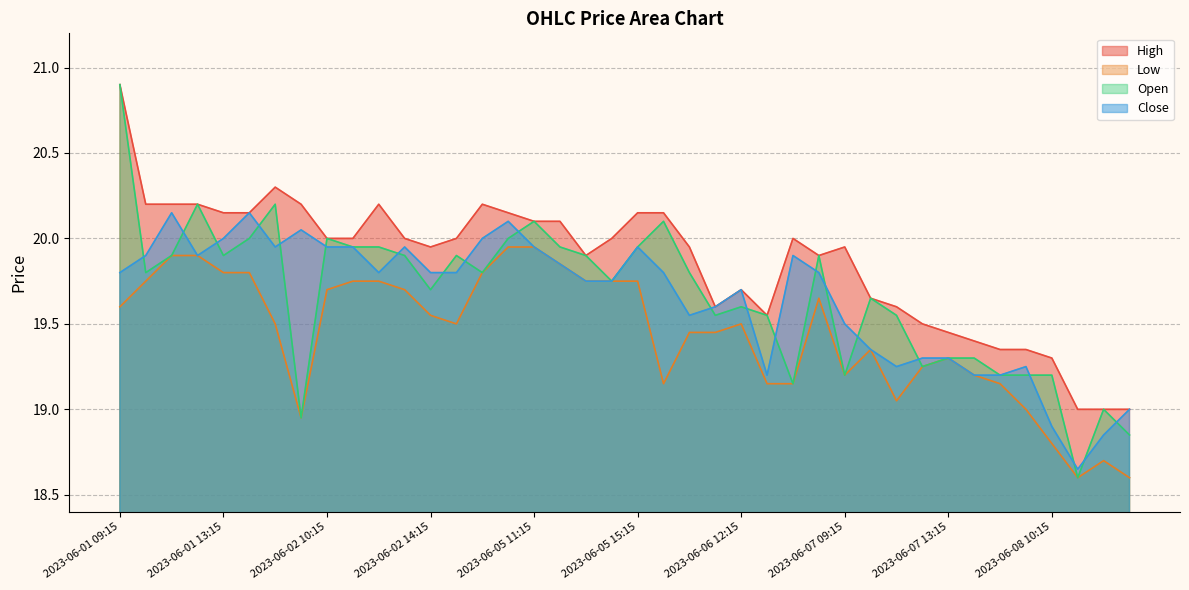

The High series shows 32.9 at 2023-06-02 13:15. True or false?

False